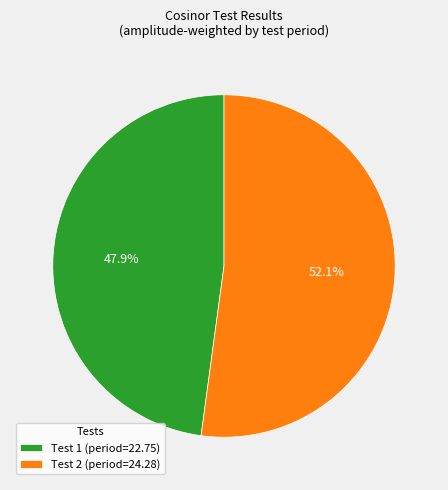

Which category accounts for the majority?

Test 2